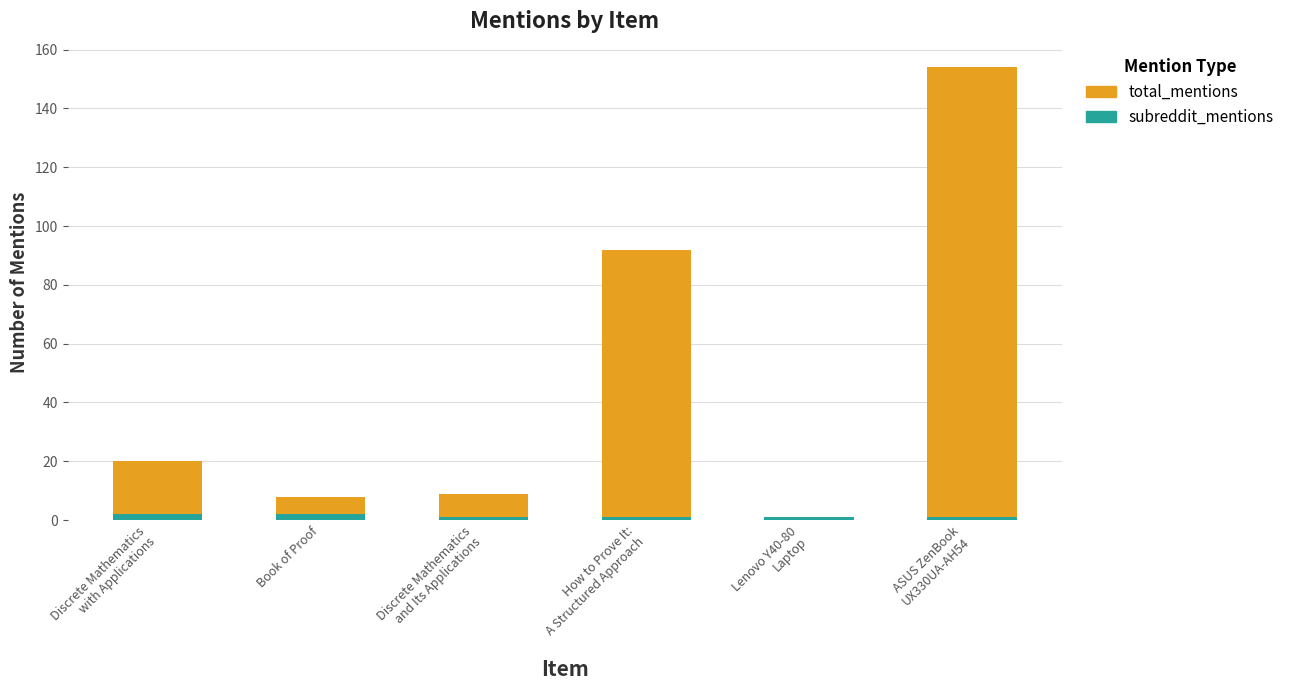

What is the sum of all subreddit_mentions values?

8